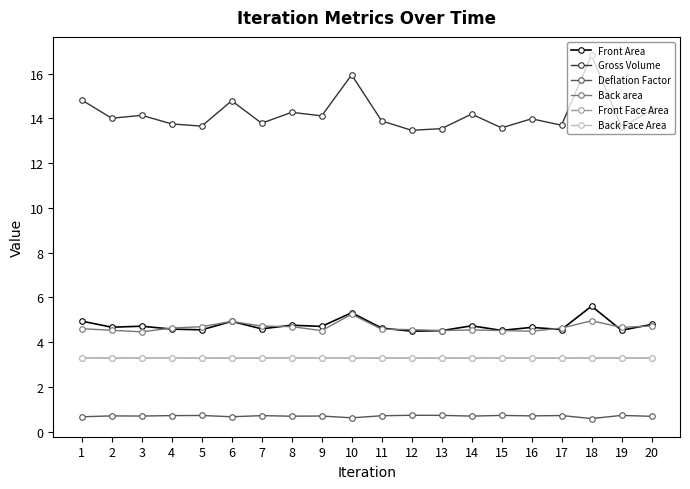

What value does the Back area series have at 6?

4.9